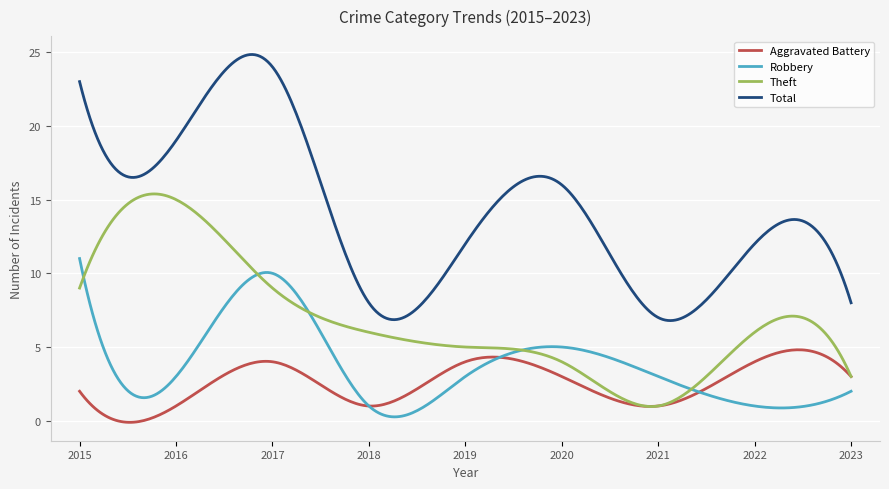

List the series in order of their peak value, highest first.

Total, Theft, Robbery, Aggravated Battery